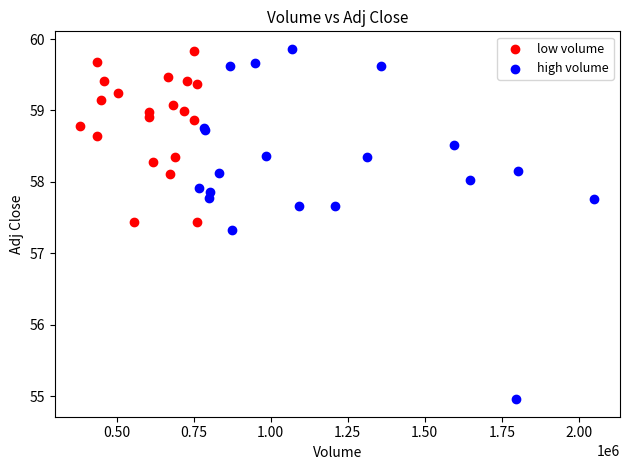

Which series contains the lowest Y value?

high volume